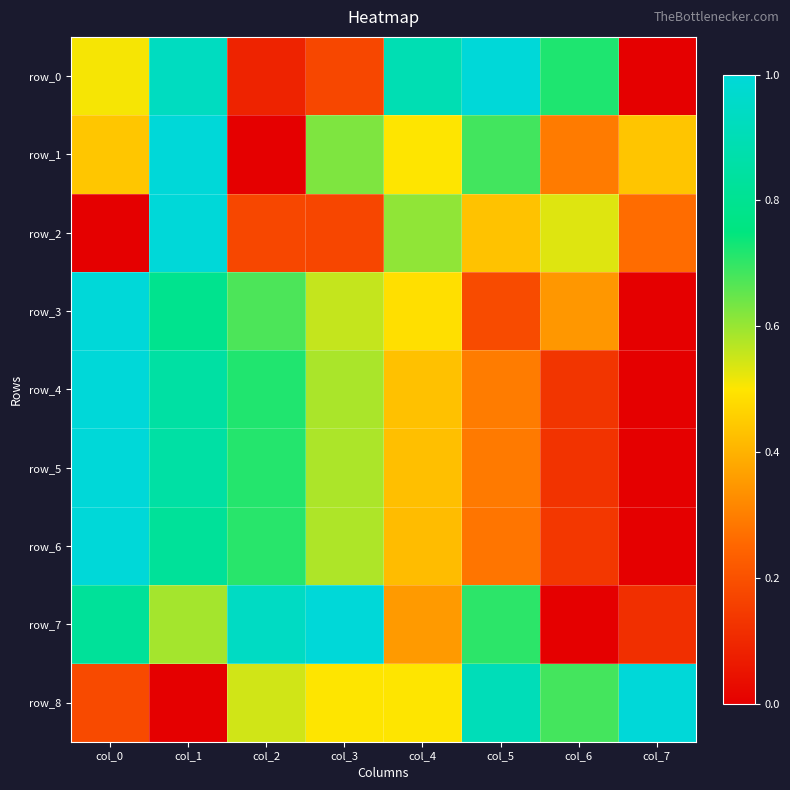

What is the difference between the row_0 values at col_6 and col_3?

0.5